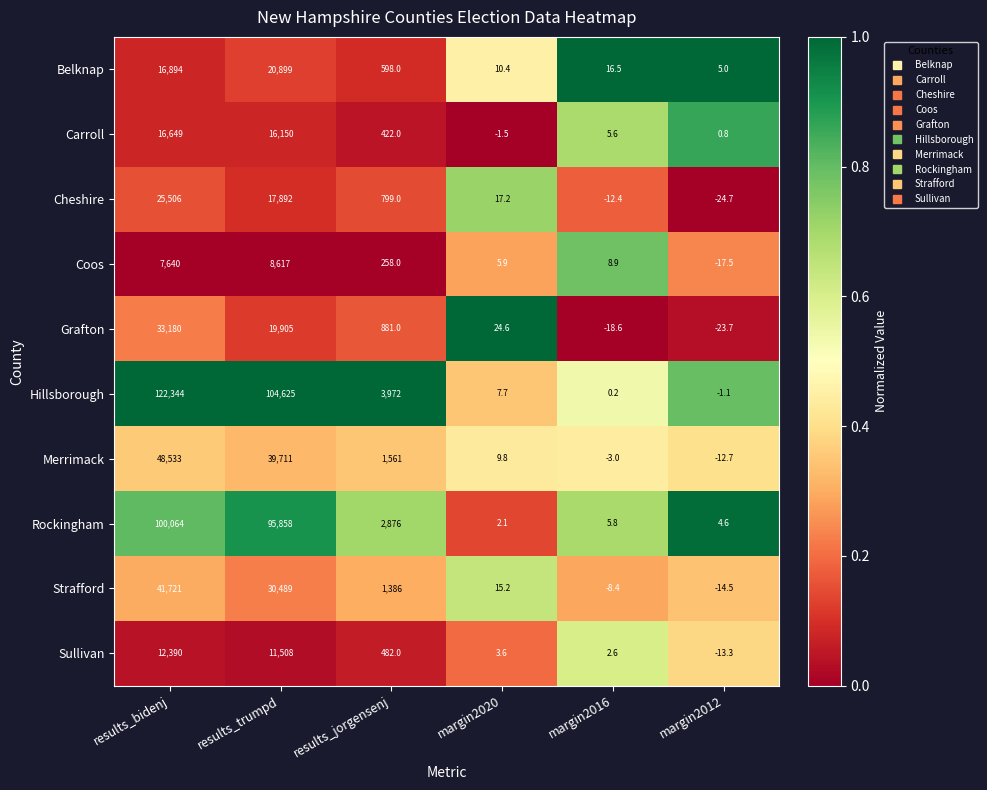

Which series has the widest spread of values?

Hillsborough